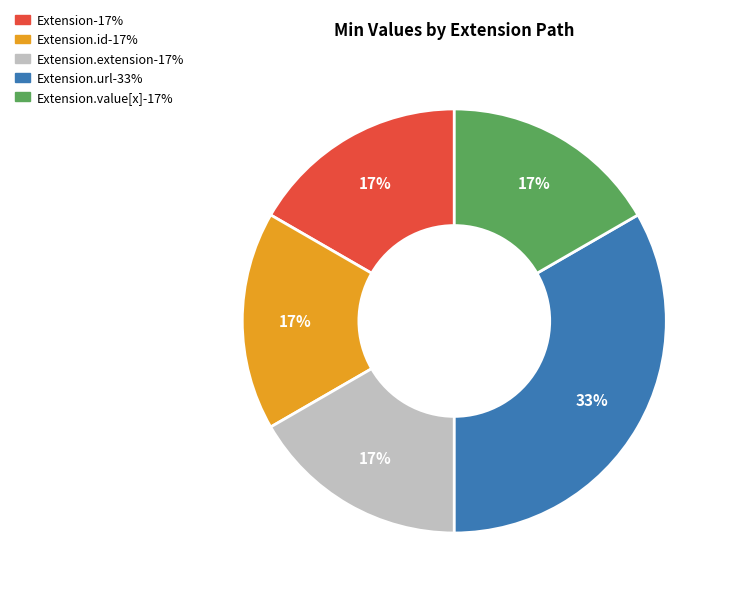

To the nearest percent, what is the average slice percentage?

20%